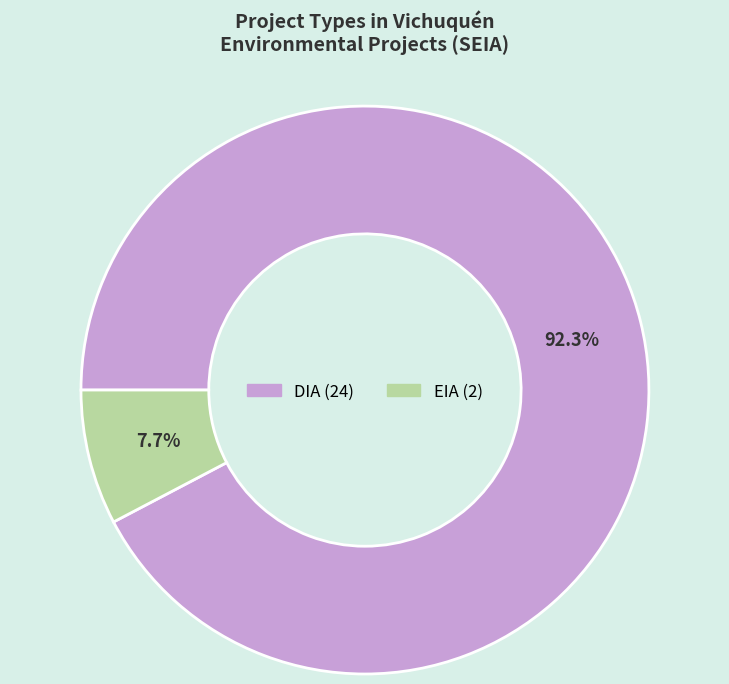

Which slice is the smallest?

EIA